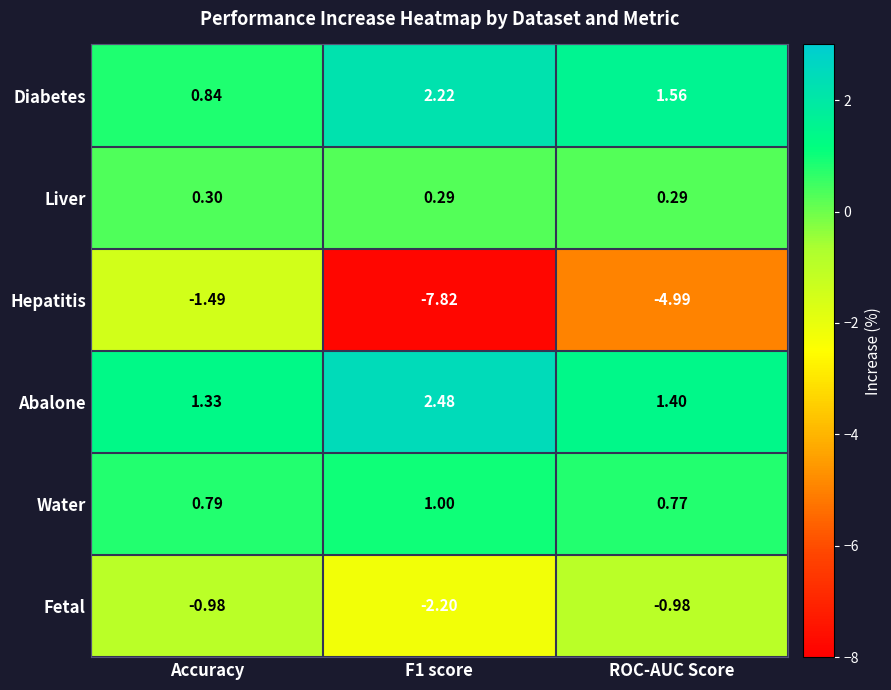

At which category is the sum across all series the highest?

Accuracy